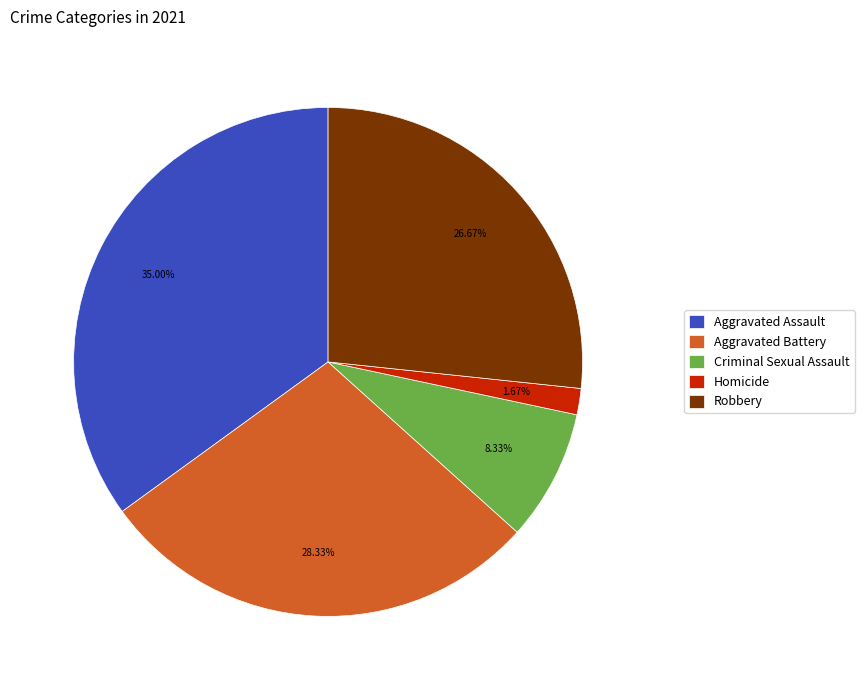

What is the smallest slice in the pie chart?

Homicide